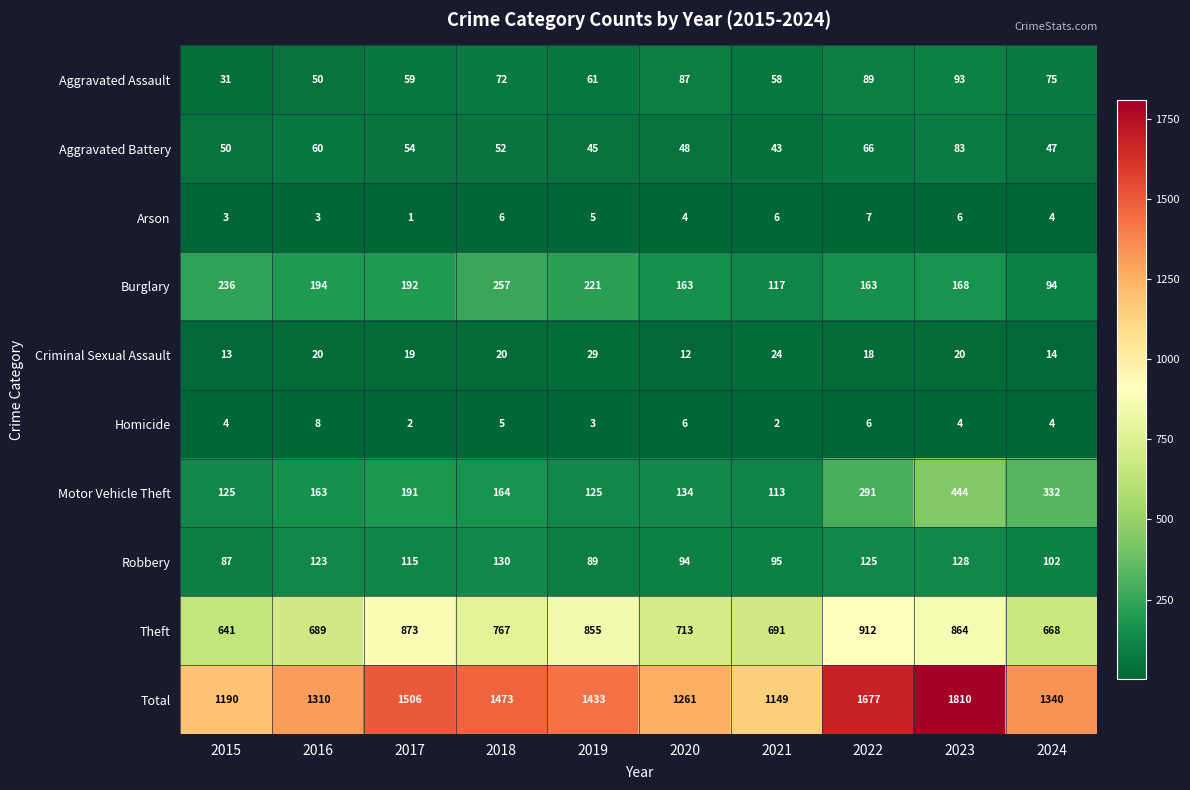

At which label is Burglary closest to 175?

2023